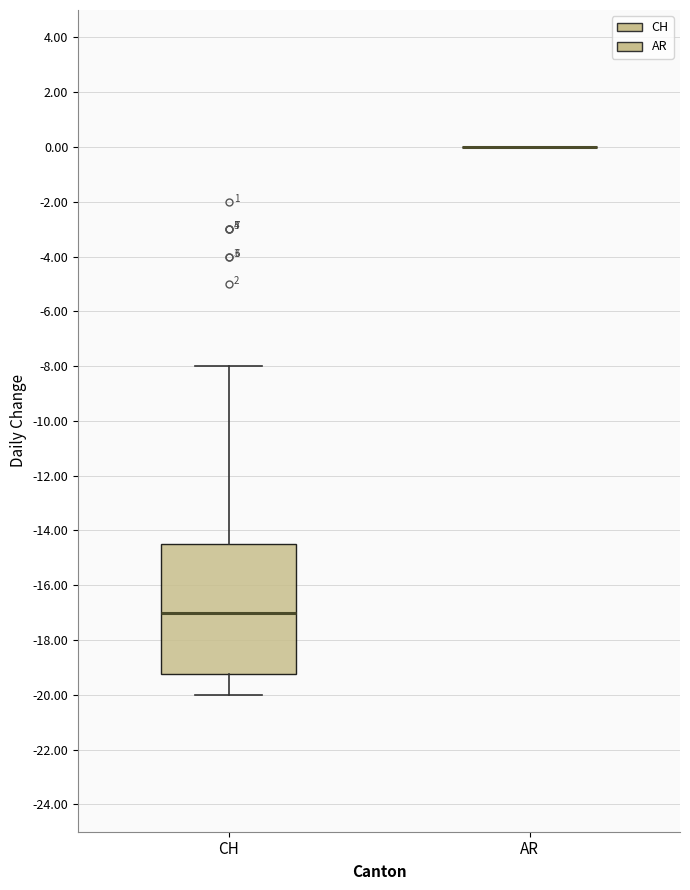

Reading left to right, read every box against the y-axis: the position of its median line, the range the box covers, and the ends of its whiskers. The values are not printed on the chart, so give them approximately, as read against the axis.

CH: median -17.0, box -19.2 to -14.4, whiskers -20.0 to -8.0
AR: box collapsed to a line at 0.0, whiskers 0.0 to 0.0